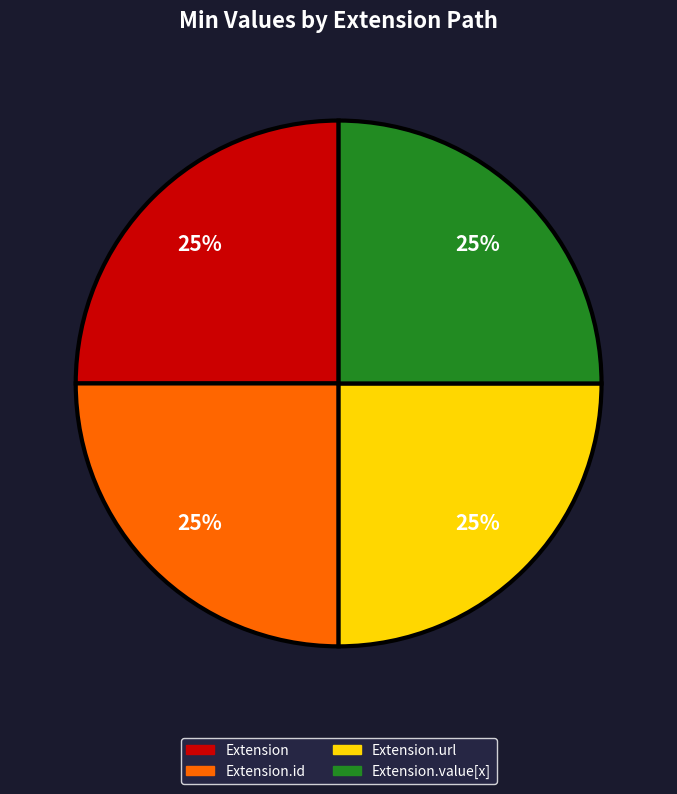

To the nearest percent, what is the difference between the largest and smallest slice percentages?

0%